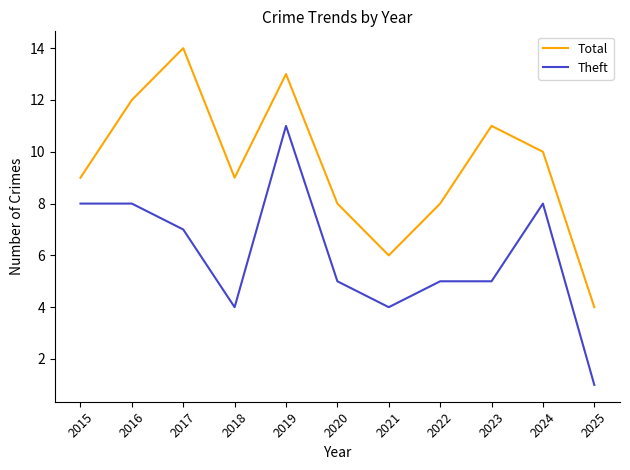

The value of Theft at 2024 is 8. True or false?

True